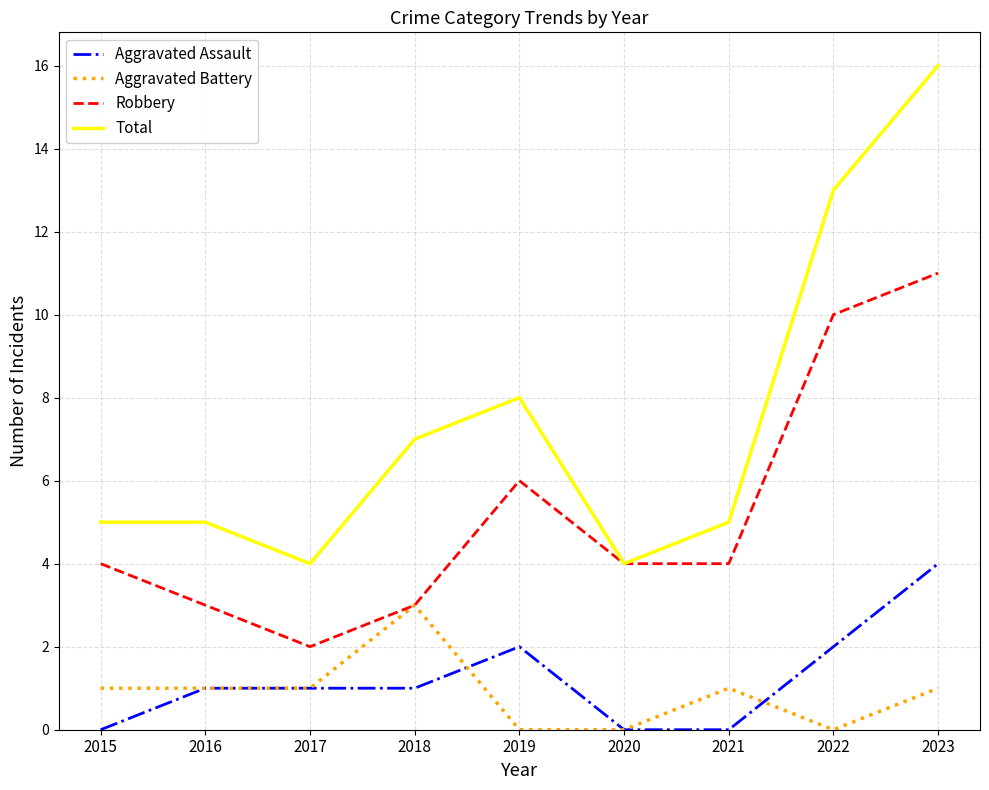

The value of Total at 2017 is 4. True or false?

True